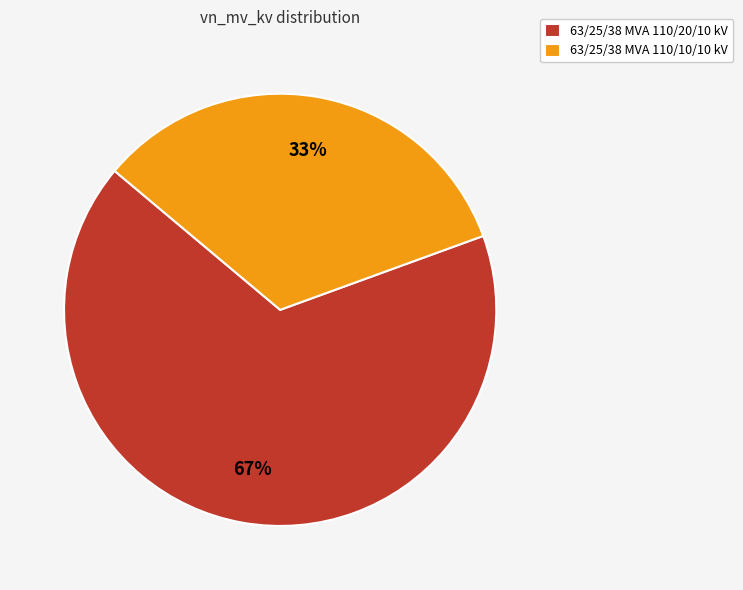

To the nearest percent, what portion does 63/25/38 MVA 110/20/10 kV represent?

67%